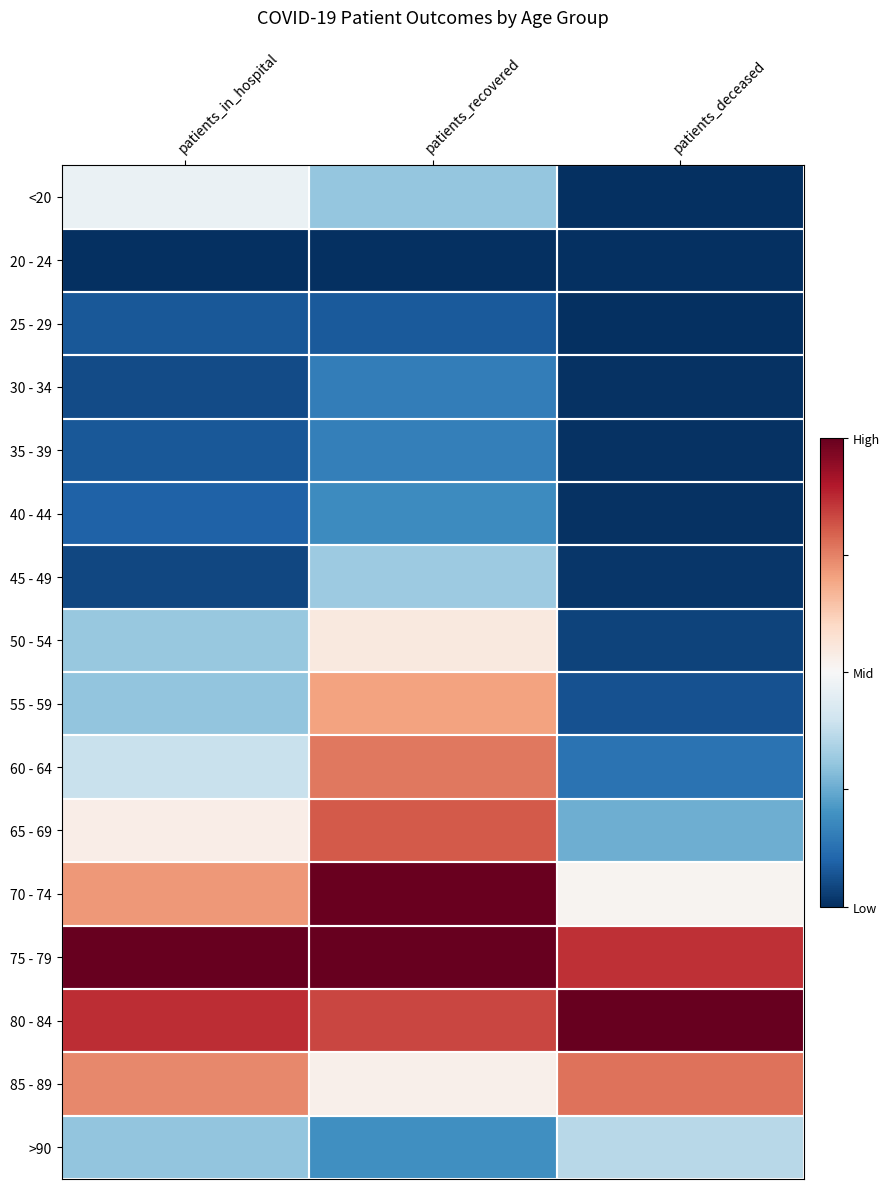

What is the spread (max minus min) of values at patients_recovered?

2.0